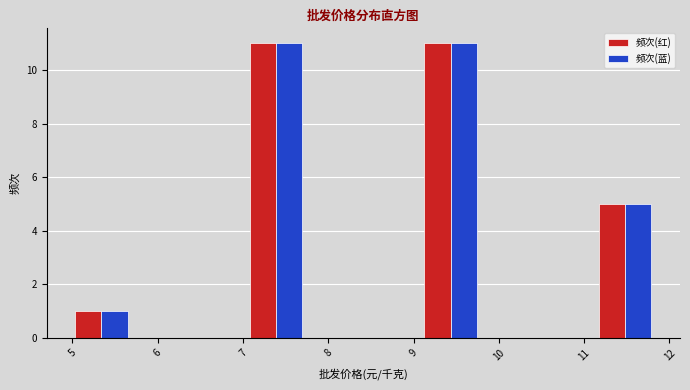

What is the height of the 频次(红) bar covering 5.0 to 5.7 on the x-axis? Neither the bar edges nor the heights are printed on the chart, so give them approximately, as read against the axes.

1